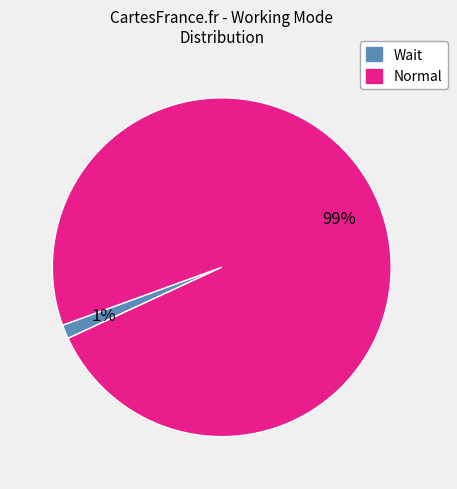

Which has a higher value, Wait or Normal?

Normal